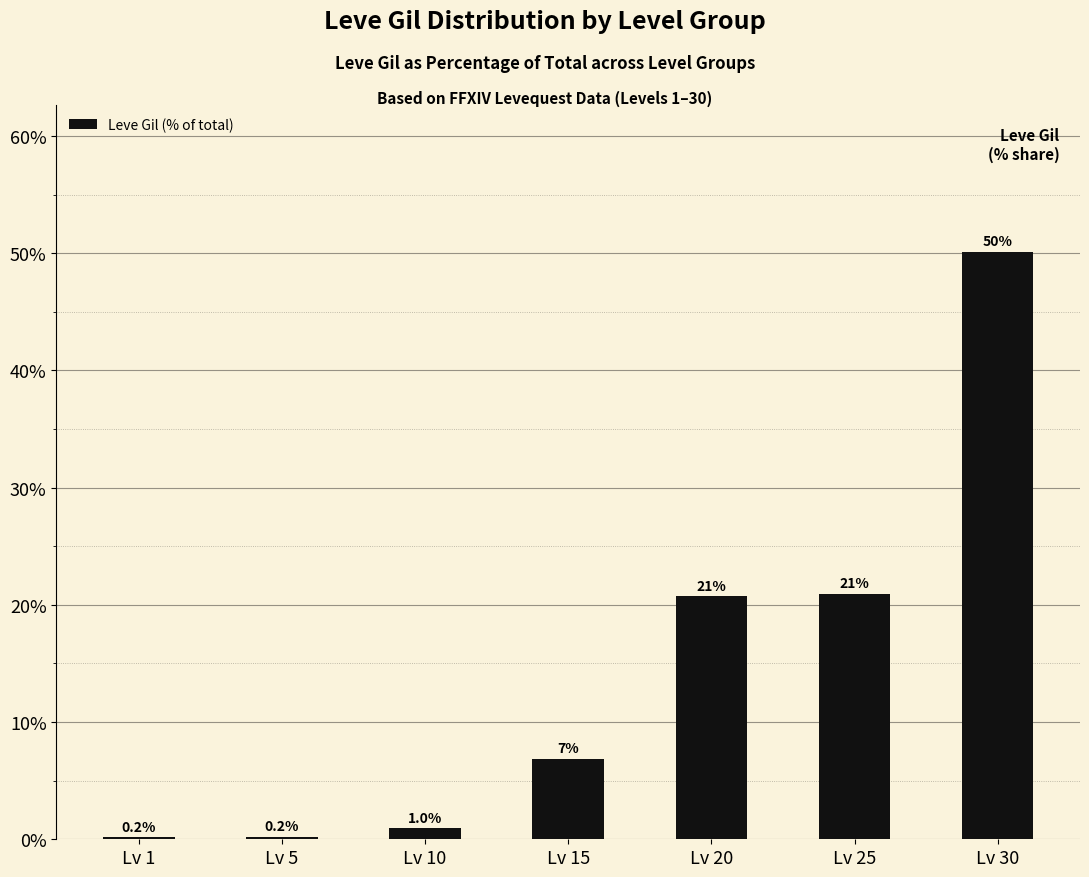

Where does the data first go above 6?

Lv 15